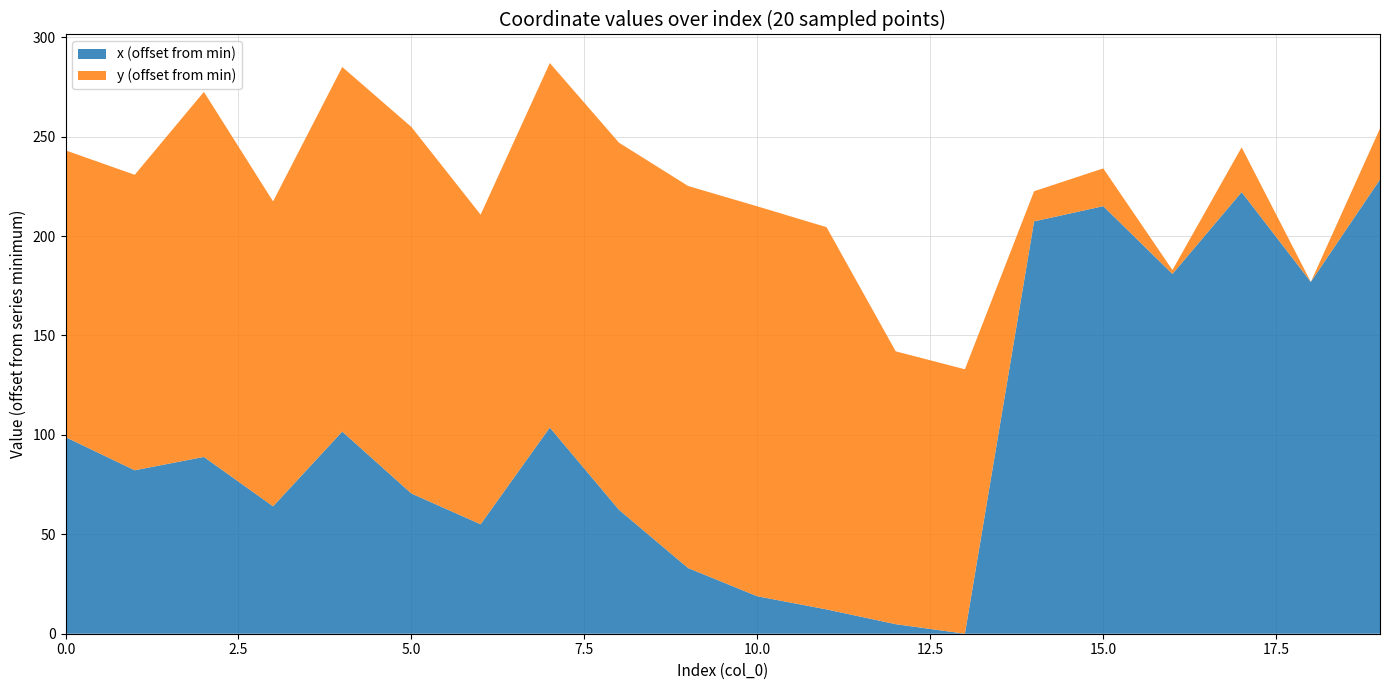

Reading left to right, extract all data points from this chart.

x: 0=2606915.1	1=2606898.4	2=2606905.1	3=2606880.3	4=2606917.9	5=2606886.7	6=2606871.3	7=2606919.9	8=2606878.5	9=2606849.2	10=2606835.0	11=2606828.4	12=2606821.0	13=2606816.2	14=2607023.6	15=2607031.2	16=2606997.1	17=2607038.3	18=2606993.1	19=2607044.6
y: 0=1229398.8	1=1229403.2	2=1229438.2	3=1229408.0	4=1229438.0	5=1229438.9	6=1229410.3	7=1229437.9	8=1229439.3	9=1229446.8	10=1229450.7	11=1229446.9	12=1229391.8	13=1229387.6	14=1229269.8	15=1229273.6	16=1229256.6	17=1229277.1	18=1229254.6	19=1229280.3